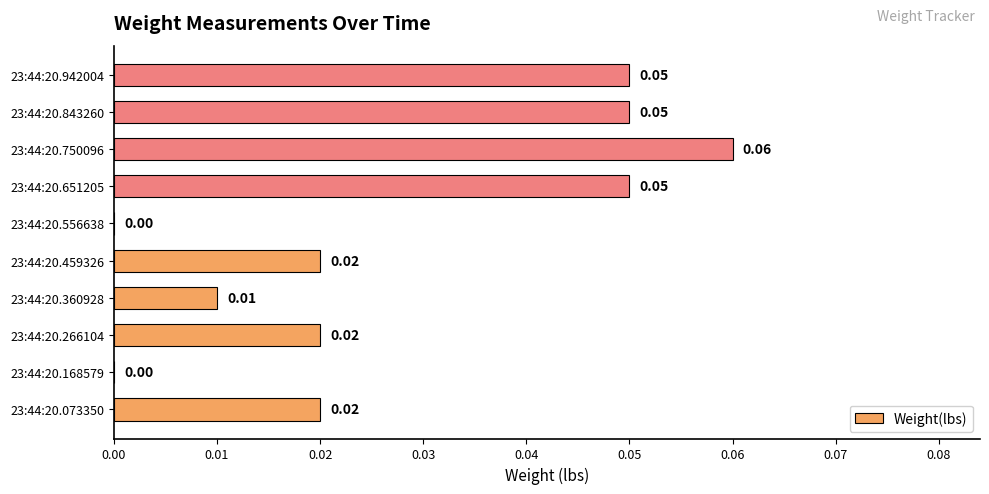

Which has a higher value, 23:44:20.651205 or 23:44:20.266104?

23:44:20.651205